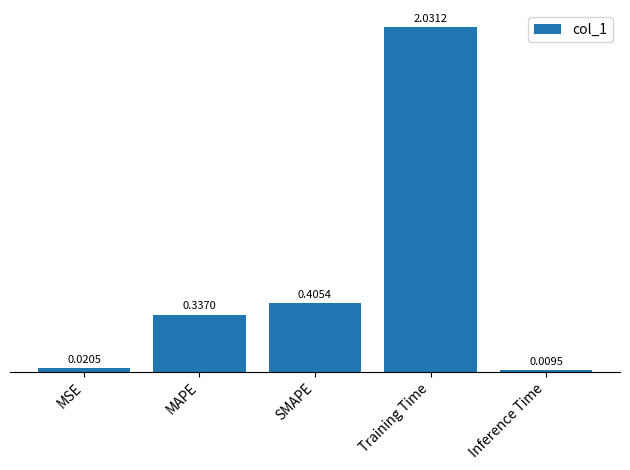

How many data points does each series have?

5